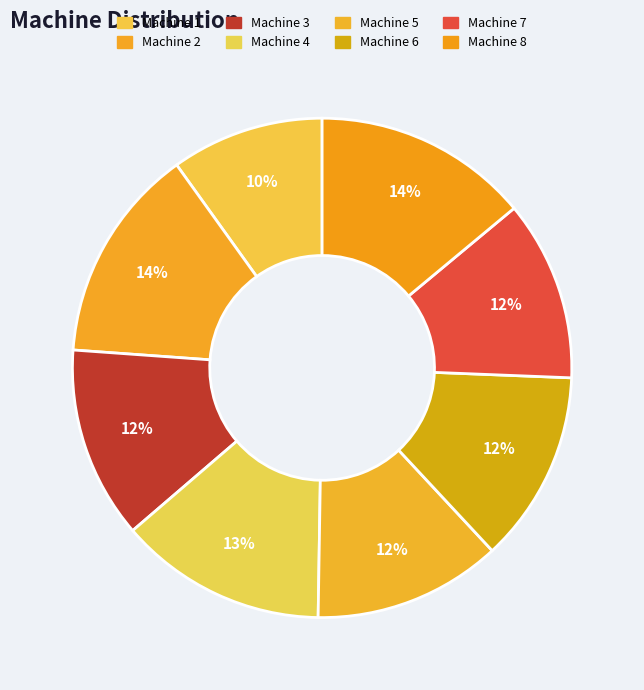

Is there a majority slice in this chart?

No